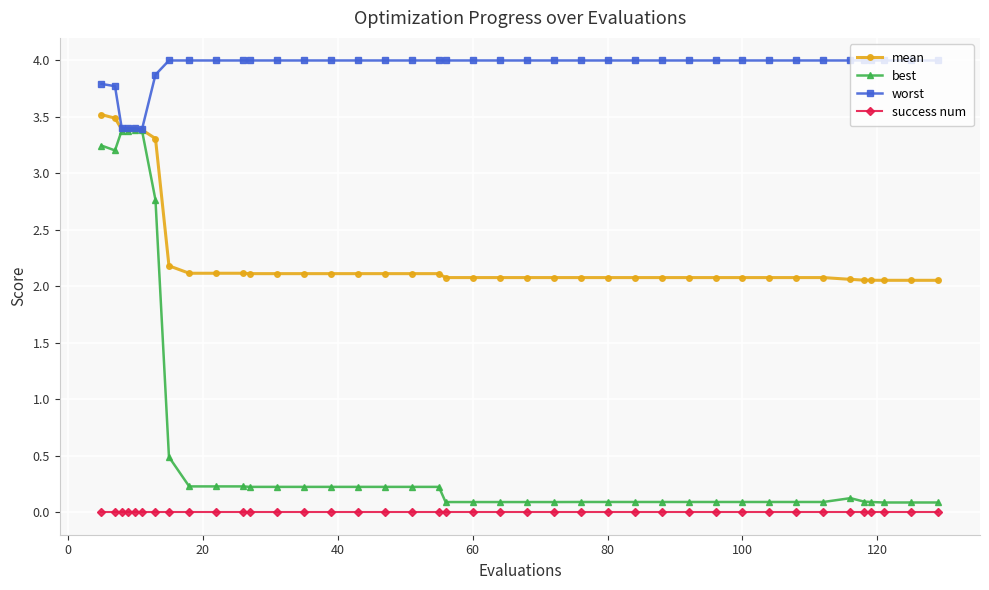

True or false: best has more than 2 points higher than both neighbors.

True